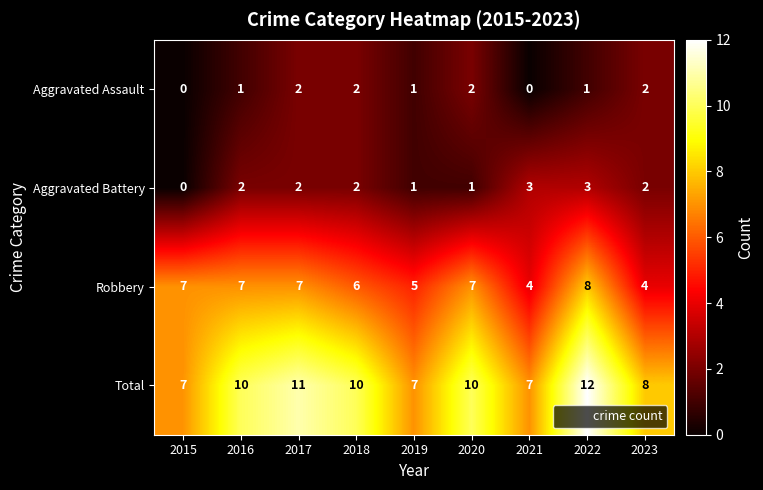

Is the value of Aggravated Assault at 2021 greater than the value of Total at 2018?

No